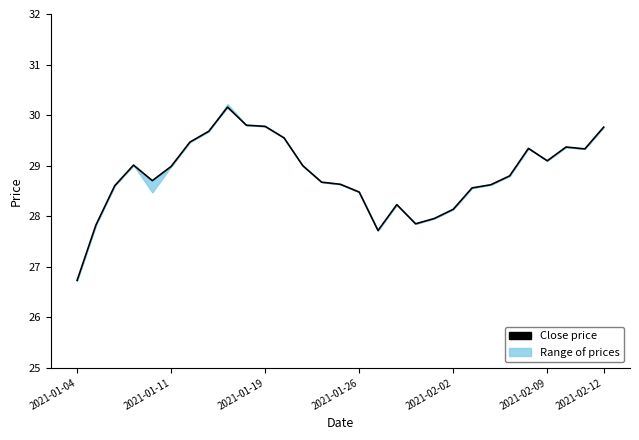

Reading left to right, list all the values displayed in this chart.

26.7	27.8	28.6	29.0	28.7	29.0	29.5	29.7	30.2	29.8	29.8	29.5	29.0	28.7	28.6	28.5	27.7	28.2	27.8	28.0	28.1	28.6	28.6	28.8	29.3	29.1	29.4	29.3	29.8